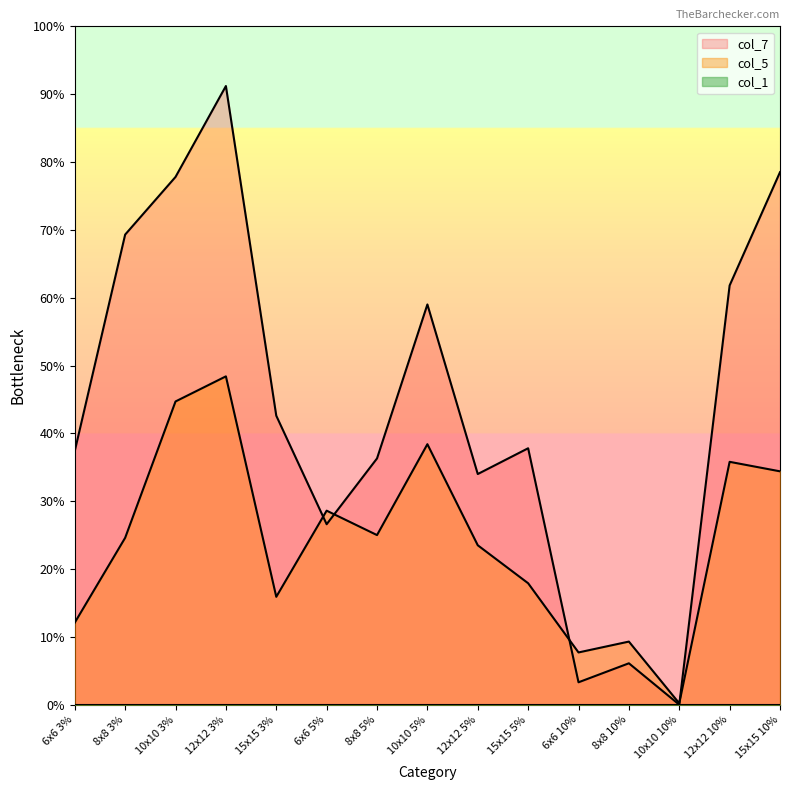

What value does the col_7 series have at 10x10 3%?

0.8